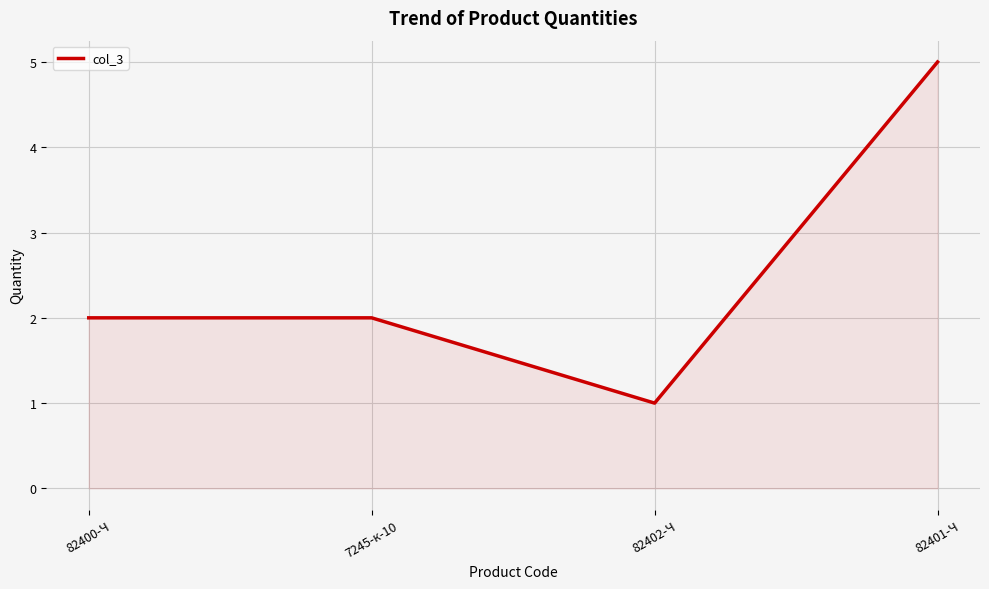

Reading left to right, list all the values displayed in this chart.

2	2	1	5